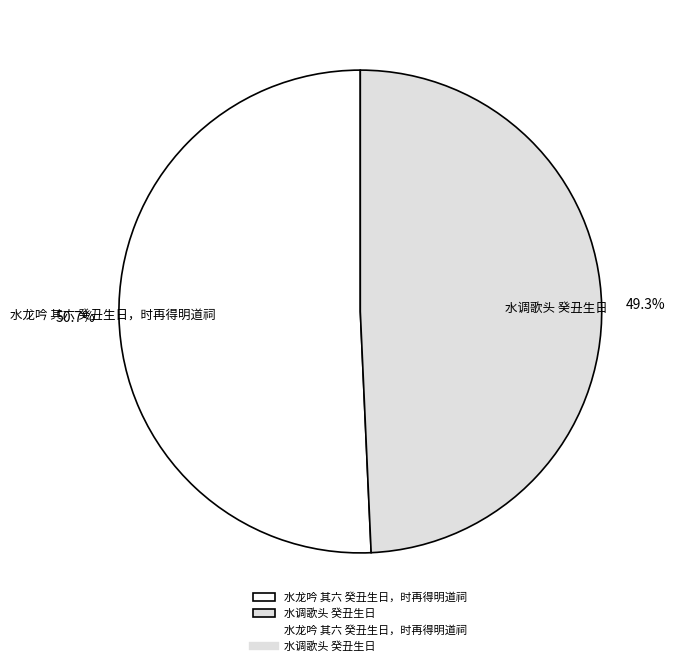

To the nearest percent, what is the combined percentage of 水龙吟 其六 癸丑生日，时再得明道祠 and 水调歌头 癸丑生日?

100%